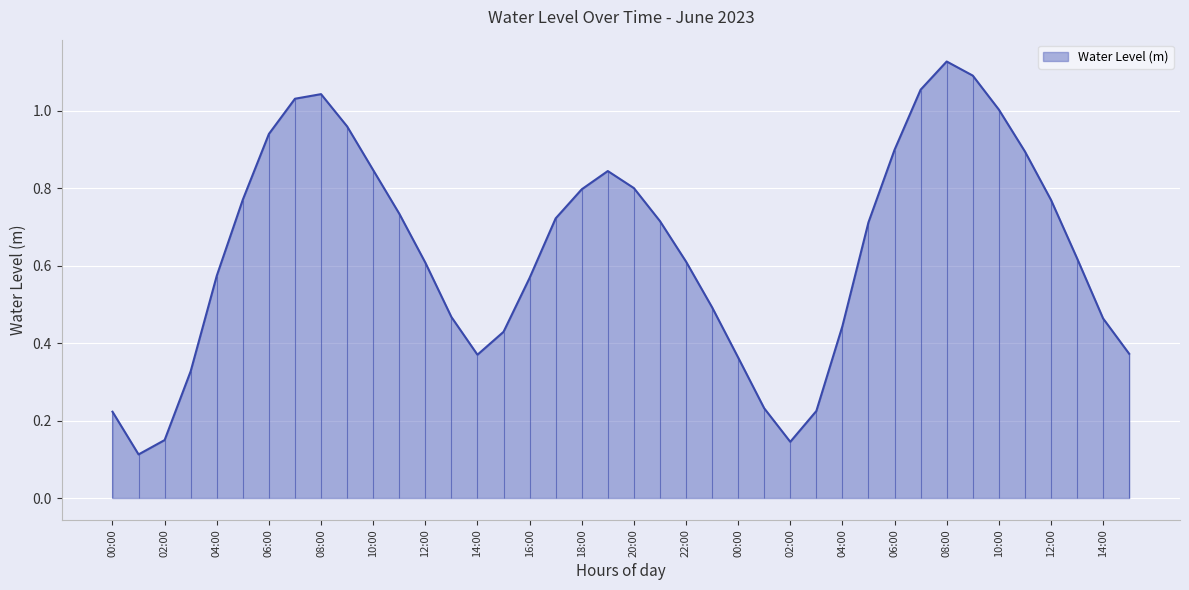

What is the change in value from 11:00 to 12:00?

-0.1